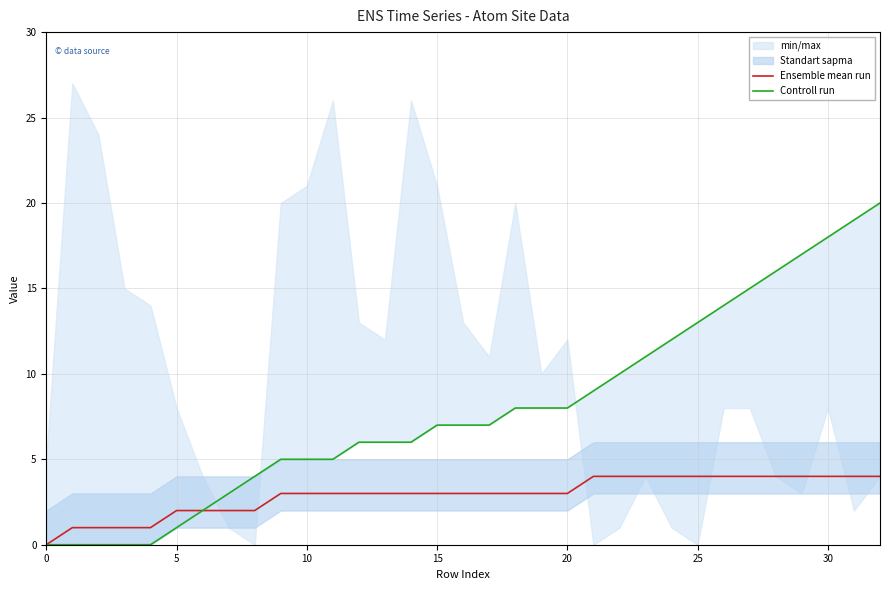

Is it true that Controll run equals 19 at 31?

True